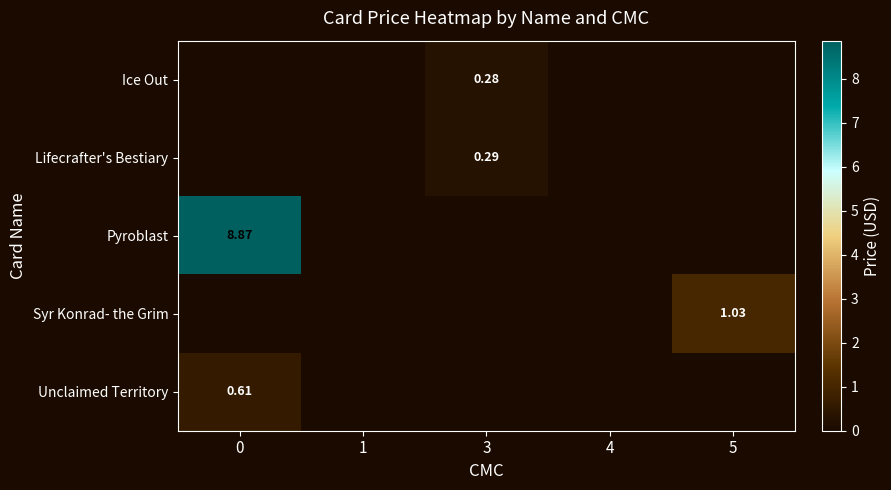

What is the maximum value shown in the chart?

8.9